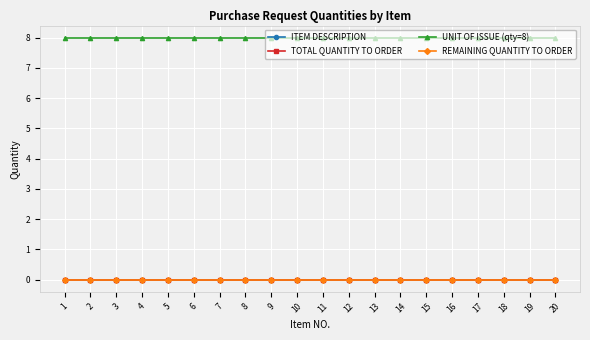

The value of TOTAL QUANTITY TO ORDER at 11 is 0. True or false?

True